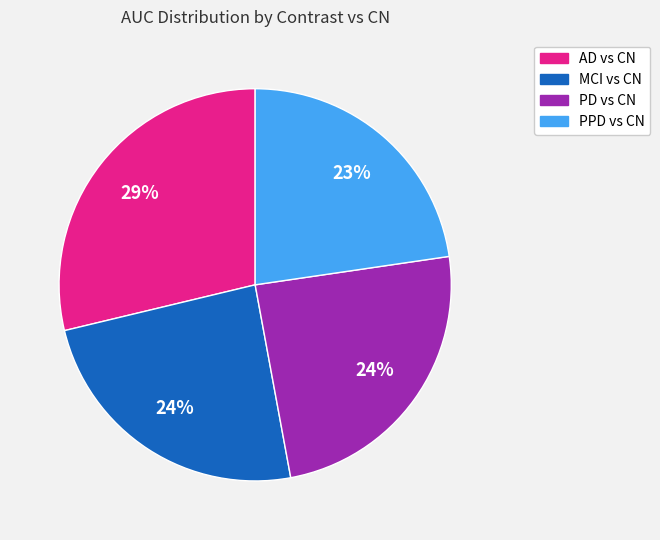

What is the smallest slice in the pie chart?

PPD vs CN